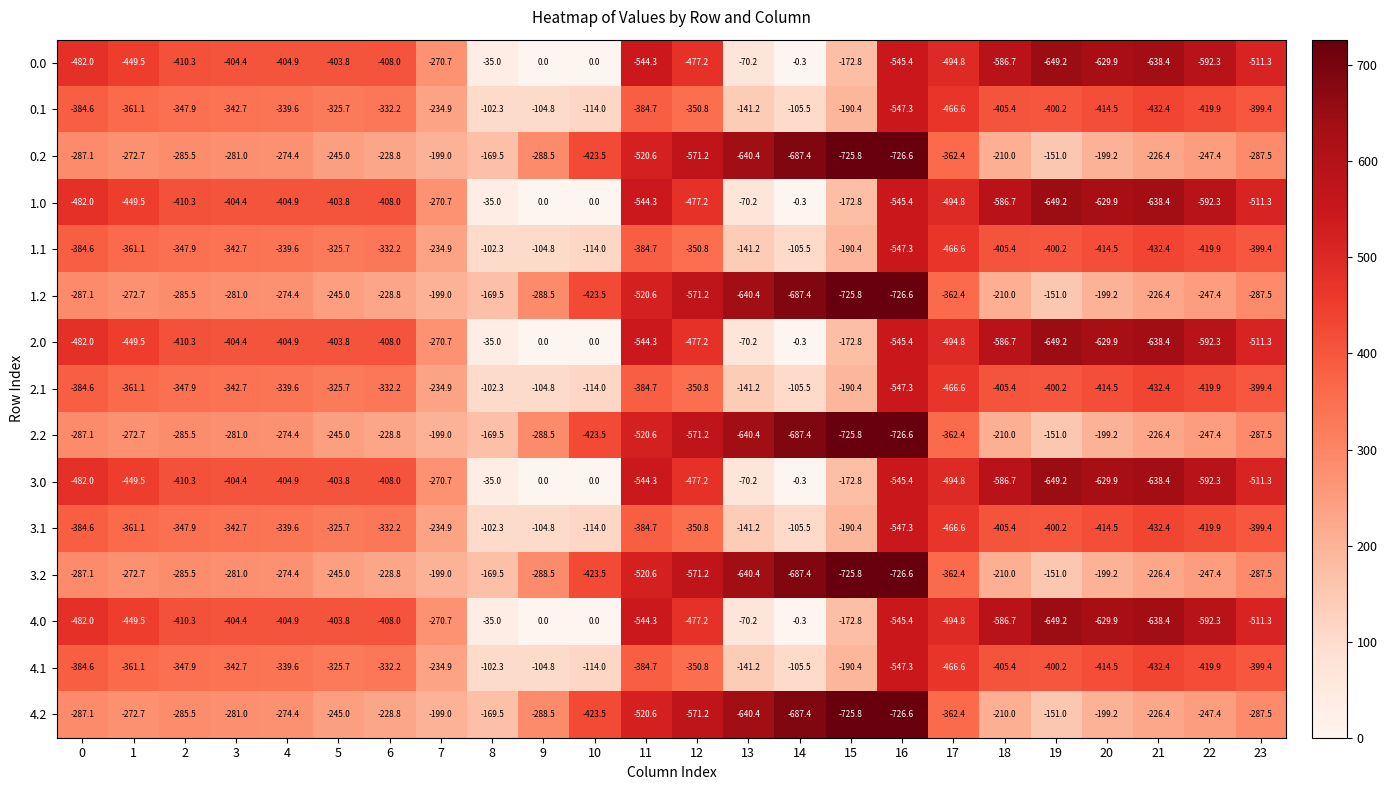

How many distinct data groups are displayed?

15